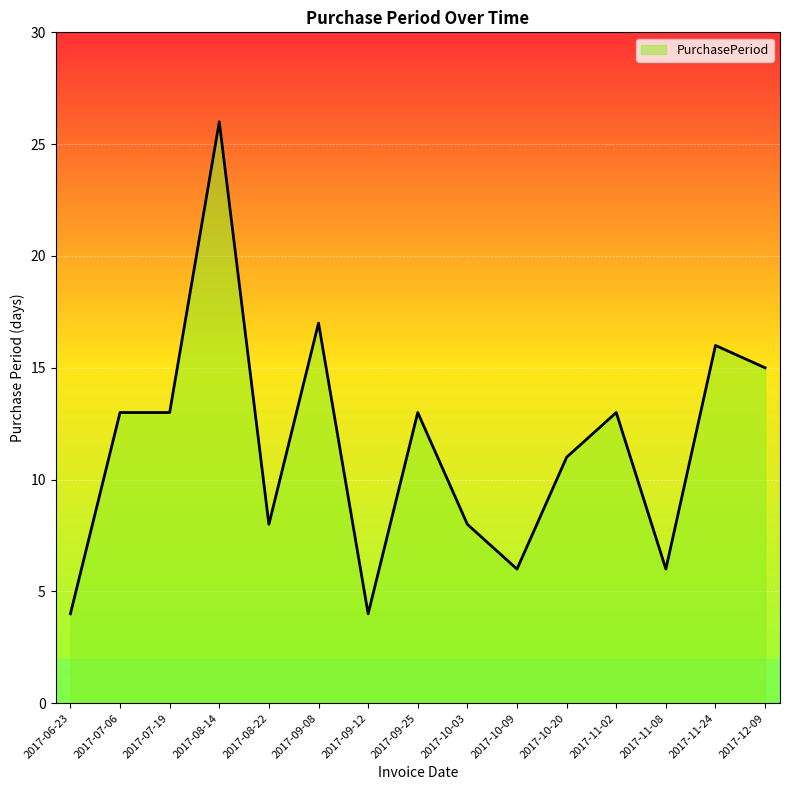

What is the sum of all values?

173